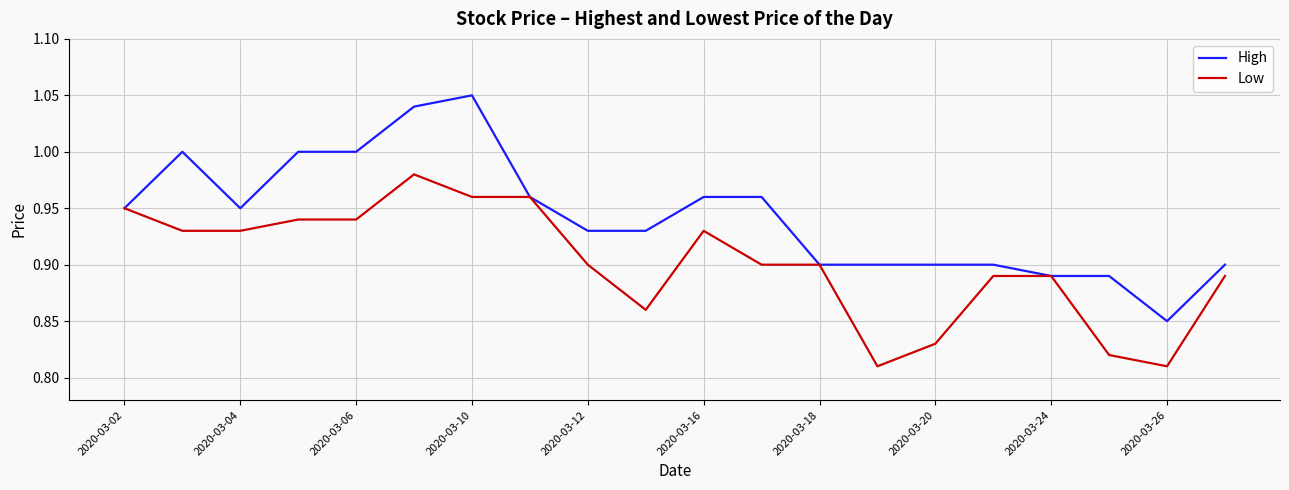

Rank the series by their average value, from lowest to highest.

Low, High